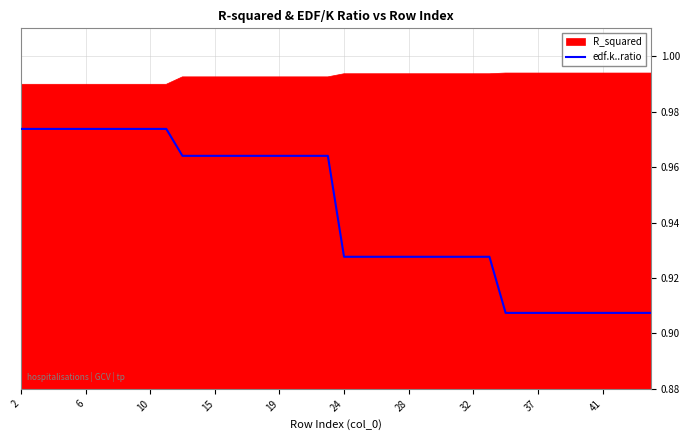

How many values are between 0 and 1?

40